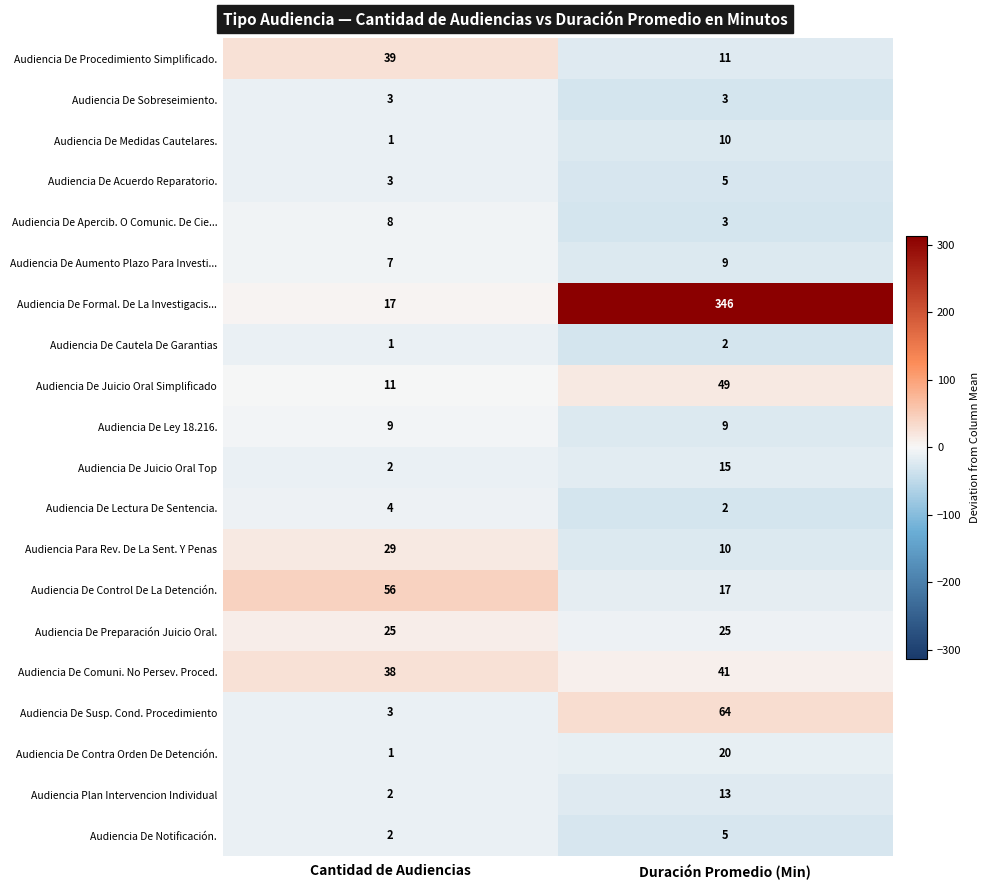

Which category has the lowest value in the Audiencia De Juicio Oral Top series?

Cantidad de Audiencias